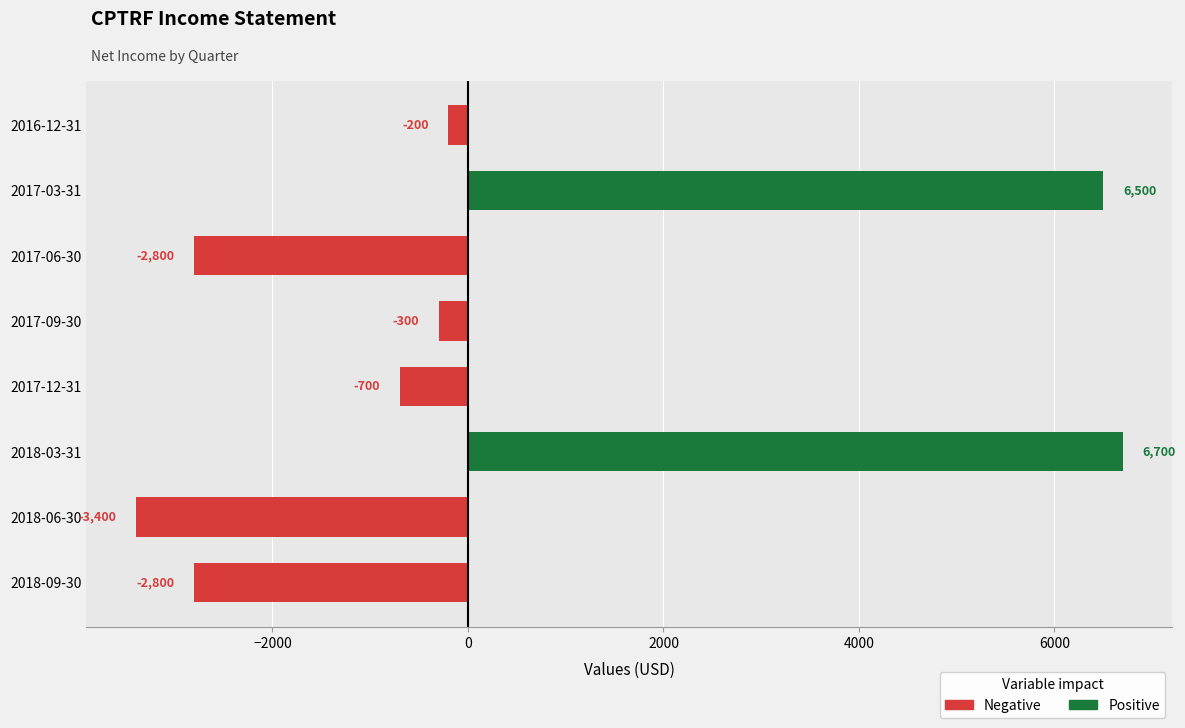

Where is the data nearest to the value 1650?

2016-12-31